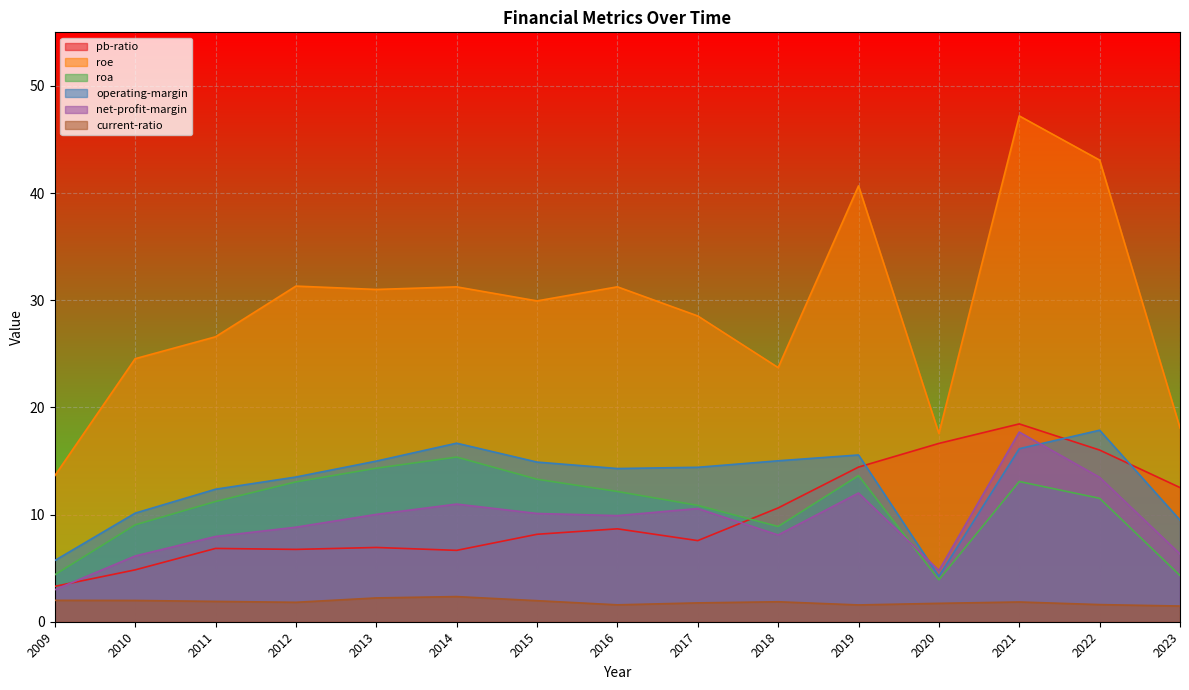

What is the greatest value displayed?

47.2